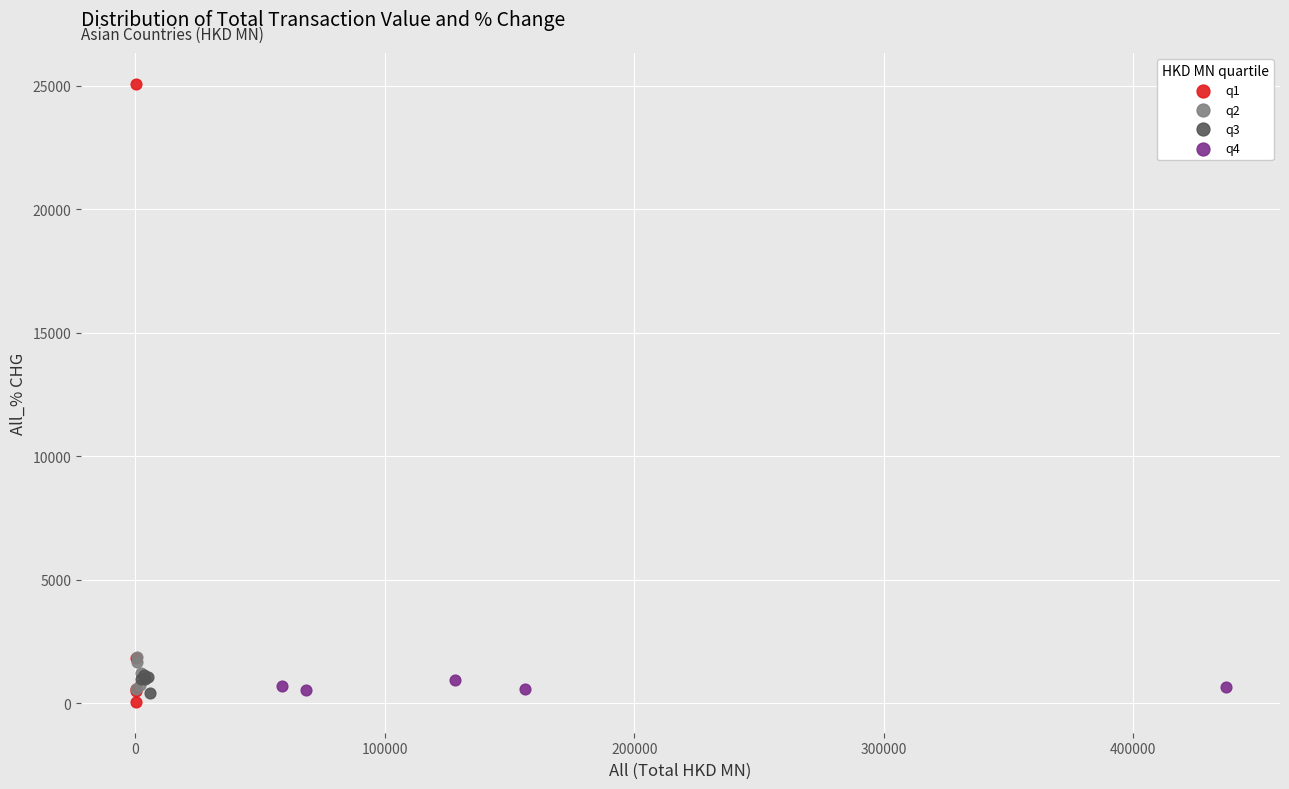

Which series has the largest Y range (max minus min)?

q1